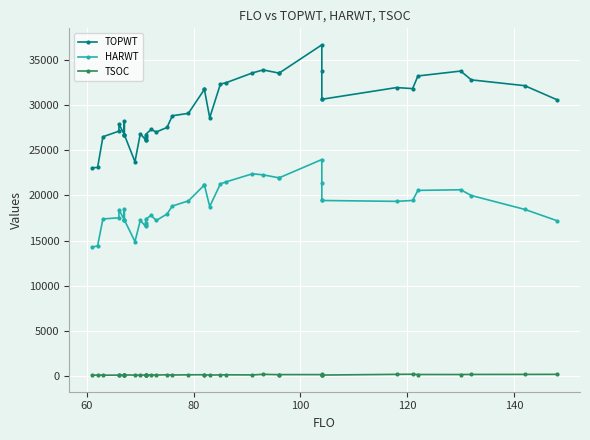

The value of TSOC at 28 is 270. True or false?

False